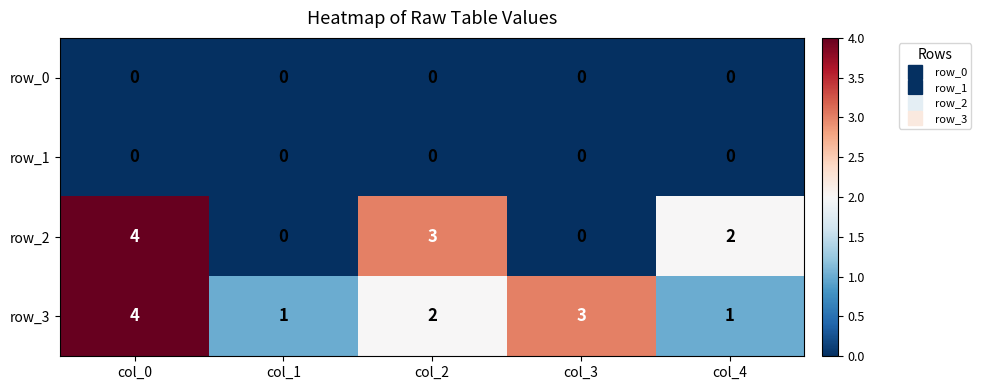

Reading right to left, list all the values displayed in this chart.

row_0: 0	0	0	0	0
row_1: 0	0	0	0	0
row_2: 2	0	3	0	4
row_3: 1	3	2	1	4